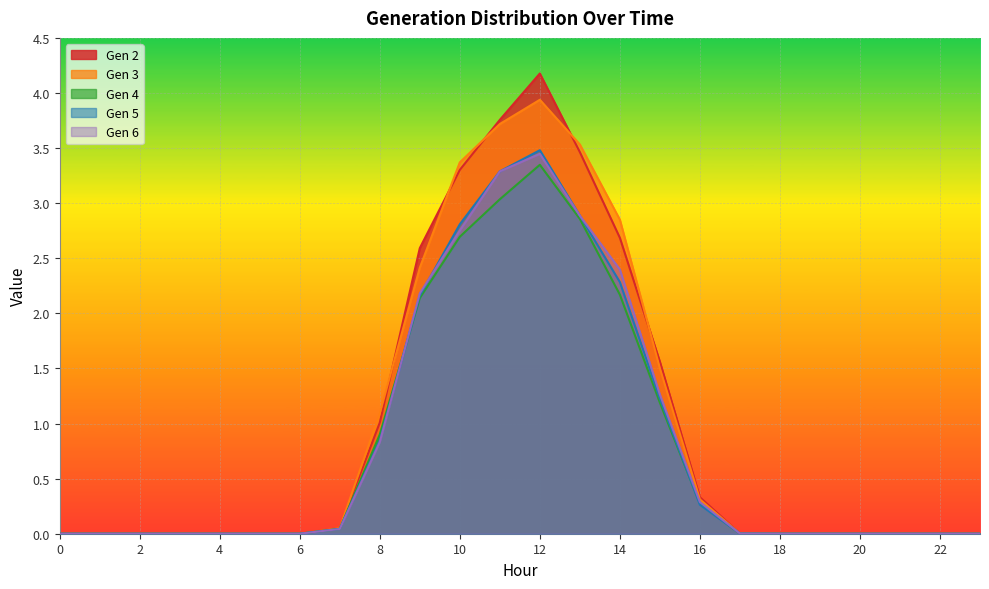

What are all the series names shown in the legend?

Gen 2, Gen 3, Gen 4, Gen 5, Gen 6